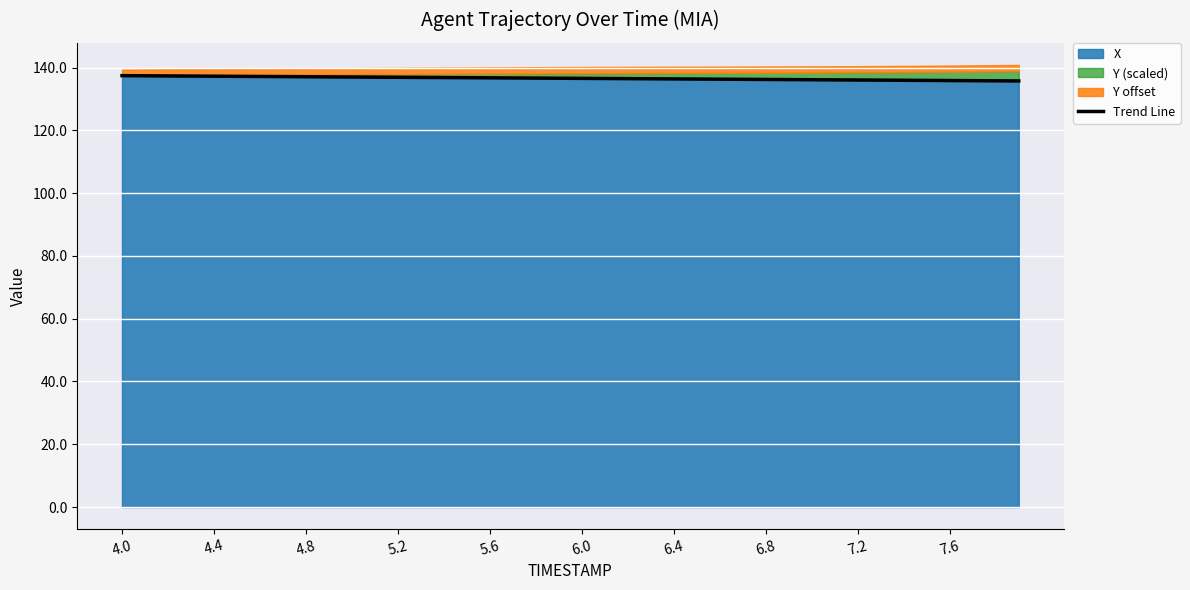

How many lines are shown in the chart?

1